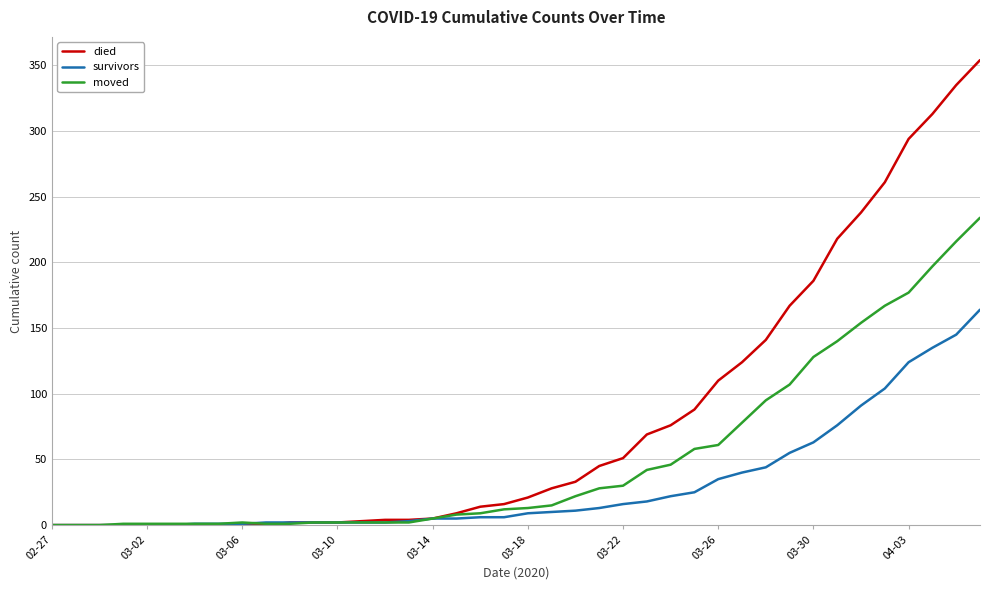

Which series has the largest range (max minus min)?

died